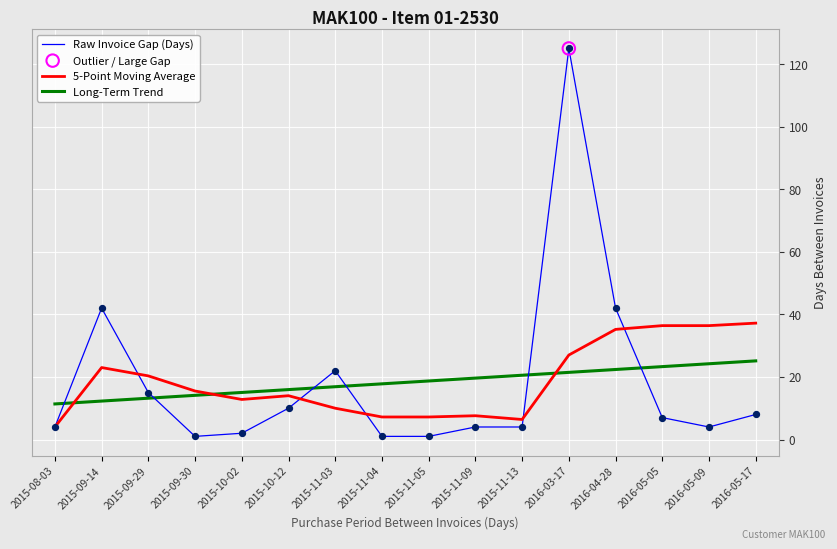

At how many categories does at least one series exceed 107?

1